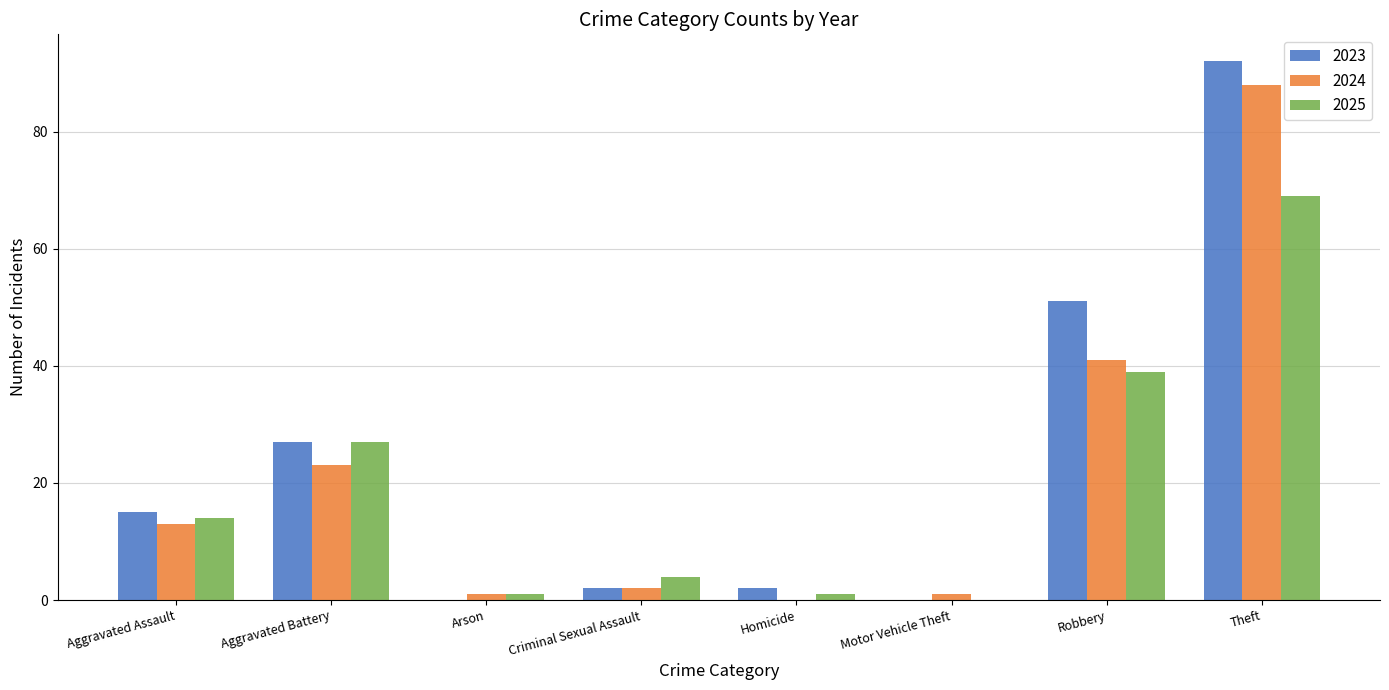

What value does the 2023 series have at Aggravated Assault, to the nearest 10?

20